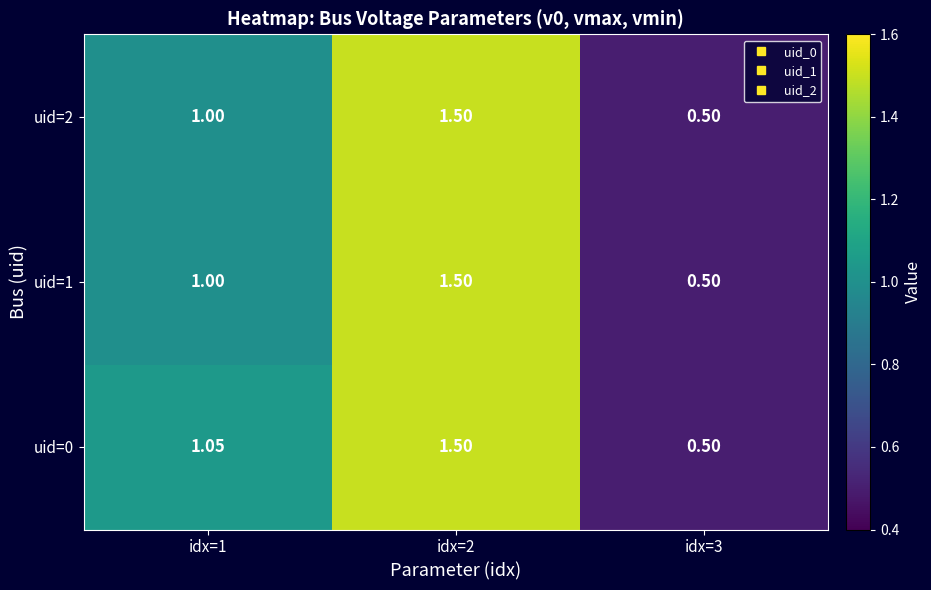

Is the value of uid=1 at idx=1 greater than the value of uid=2 at idx=2?

No